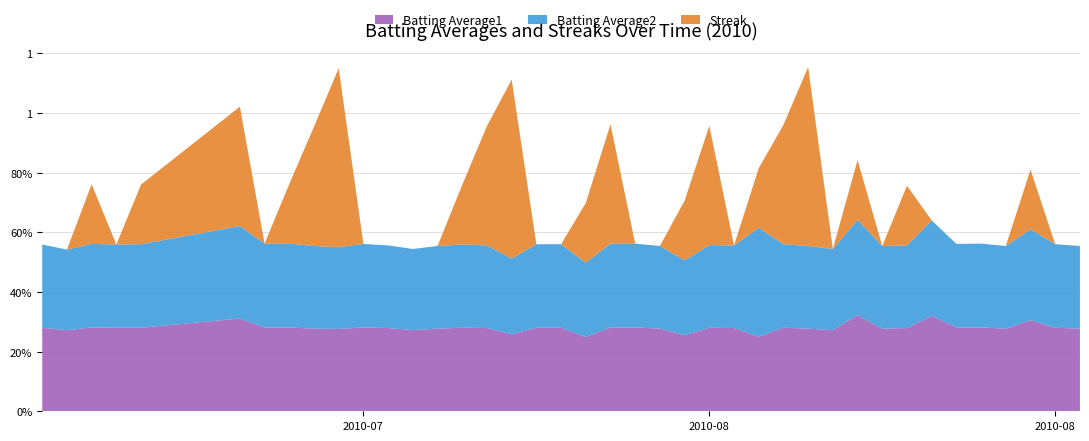

Reading left to right, list all the values displayed in this chart.

Batting Average1: 0.3	0.3	0.3	0.3	0.3	0.3	0.3	0.3	0.3	0.3	0.3	0.3	0.3	0.3	0.3	0.3	0.3	0.3	0.3	0.2	0.3	0.3	0.3	0.3	0.3	0.3	0.2	0.3	0.3	0.3	0.3	0.3	0.3	0.3	0.3	0.3	0.3	0.3	0.3	0.3
Batting Average2: 0.3	0.3	0.3	0.3	0.3	0.3	0.3	0.3	0.3	0.3	0.3	0.3	0.3	0.3	0.3	0.3	0.3	0.3	0.3	0.2	0.3	0.3	0.3	0.3	0.3	0.3	0.4	0.3	0.3	0.3	0.3	0.3	0.3	0.3	0.3	0.3	0.3	0.3	0.3	0.3
Streak: 0.0	0.0	0.2	0.0	0.2	0.4	0.0	0.2	0.4	0.6	0.0	0.0	0.0	0.0	0.2	0.4	0.6	0.0	0.0	0.2	0.4	0.0	0.0	0.2	0.4	0.0	0.2	0.4	0.6	0.0	0.2	0.0	0.2	0.0	0.0	0.0	0.0	0.2	0.0	0.0